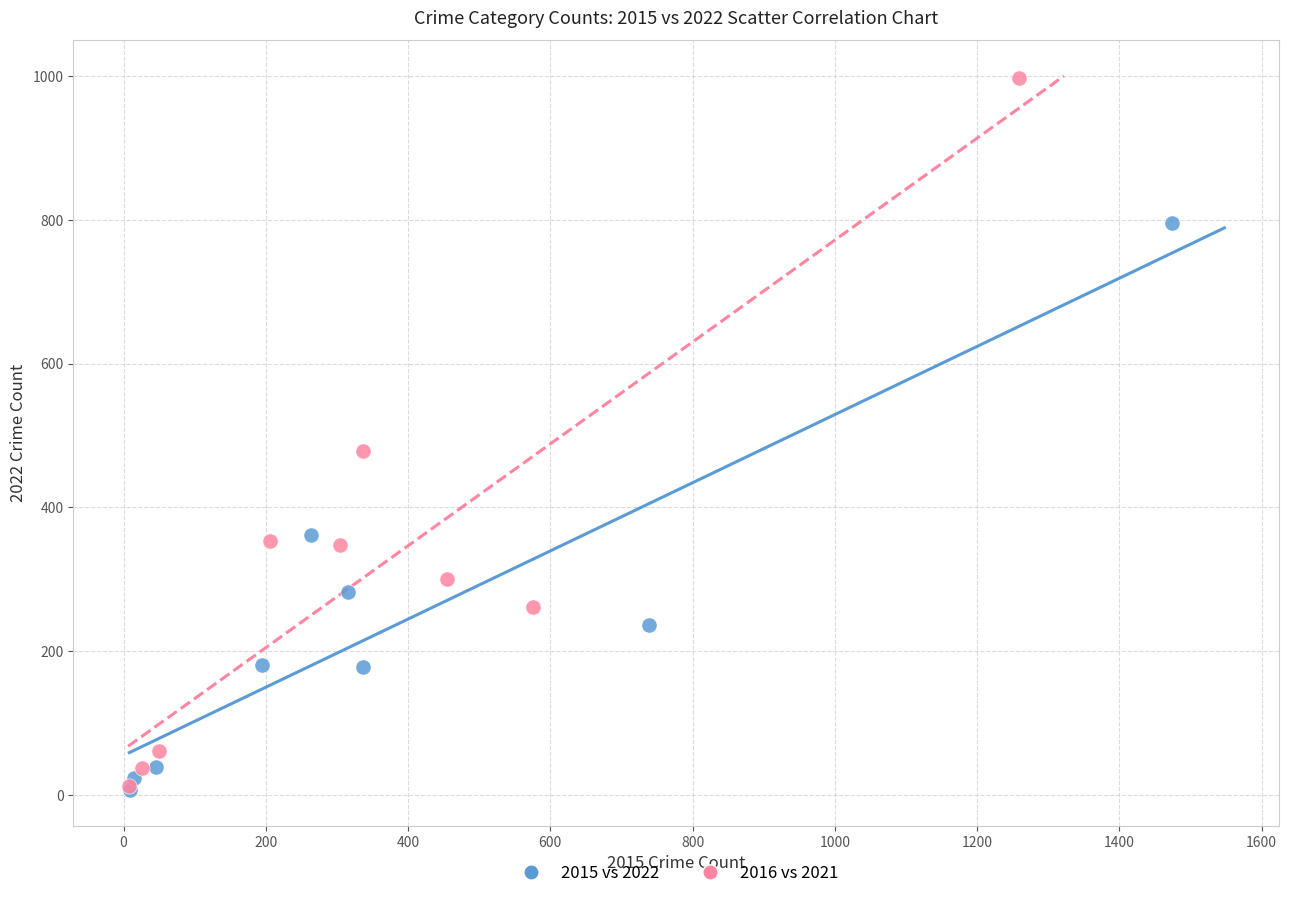

Which series contains the highest Y value?

2016 vs 2021